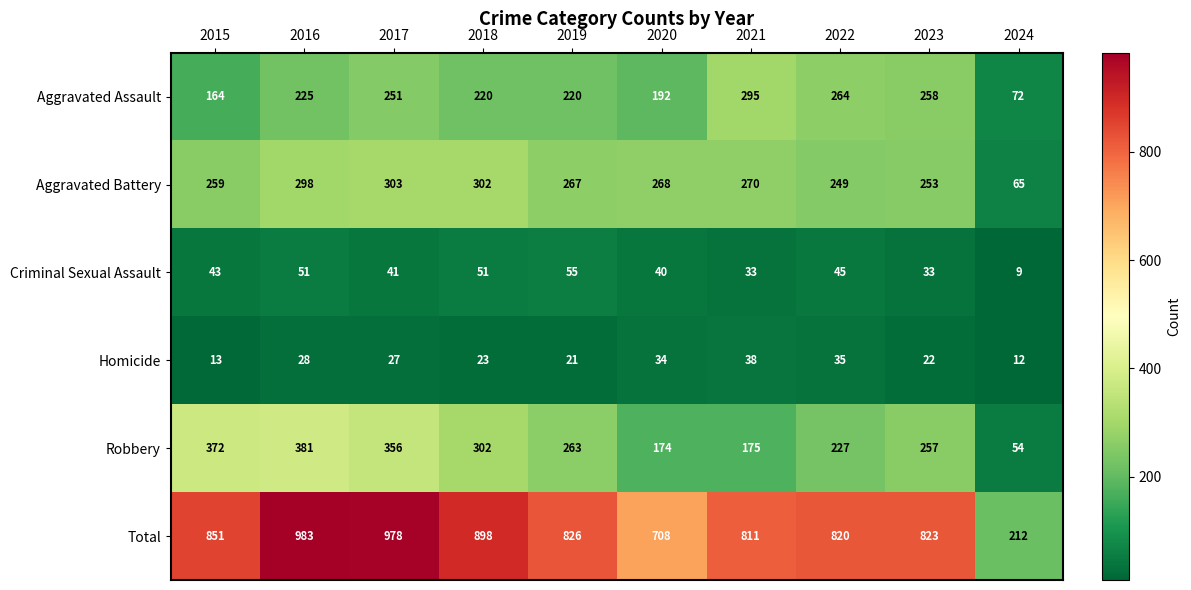

What is the sum of all Criminal Sexual Assault values?

401